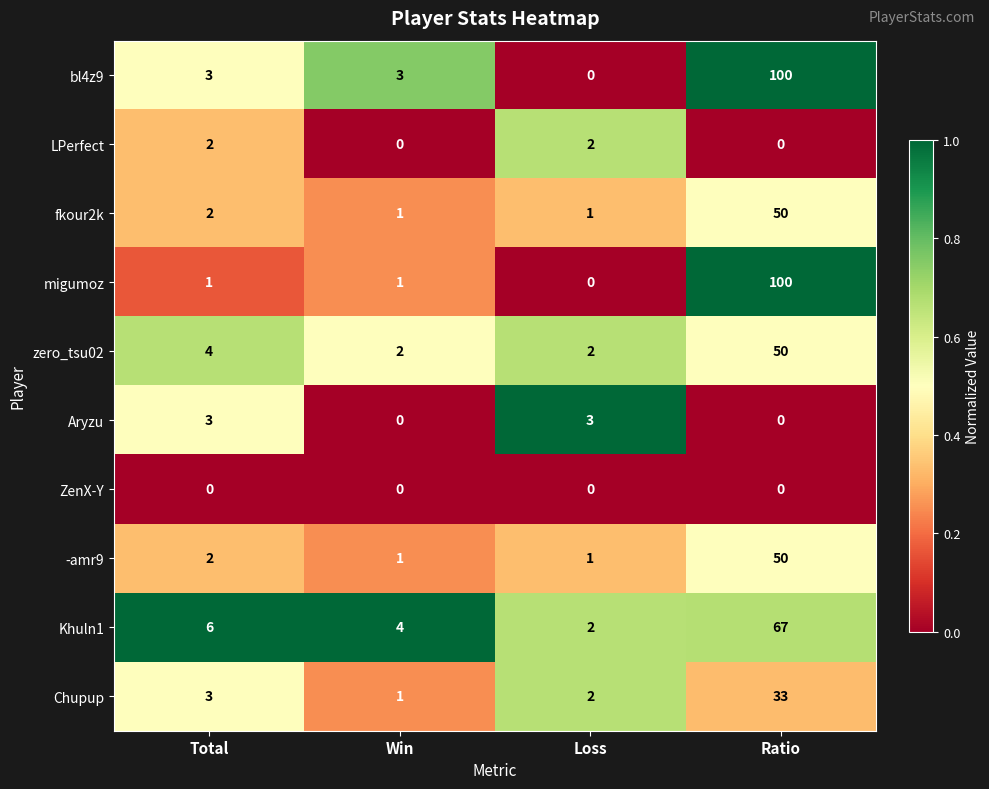

The value of ZenX-Y at Ratio is 0. True or false?

True